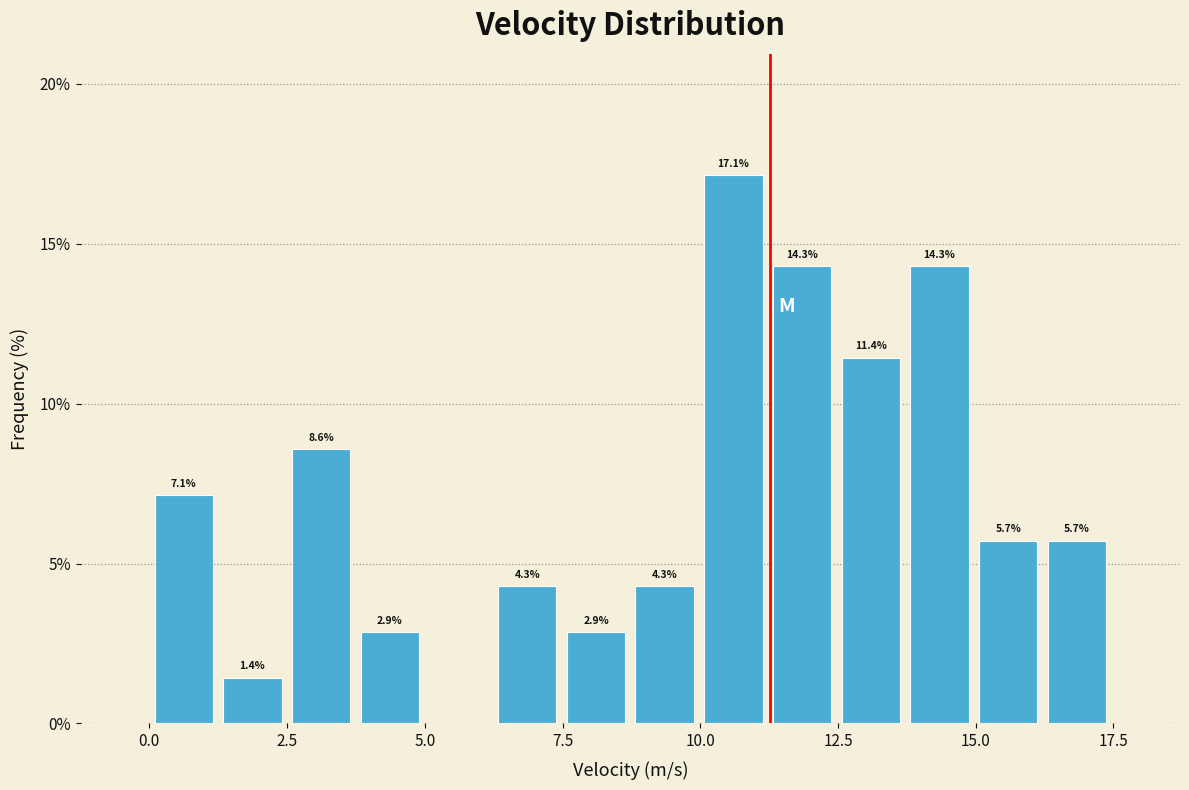

Around what value on the x-axis is the tallest bar? Give the approximate position of its centre, as read against the axis.

10.5